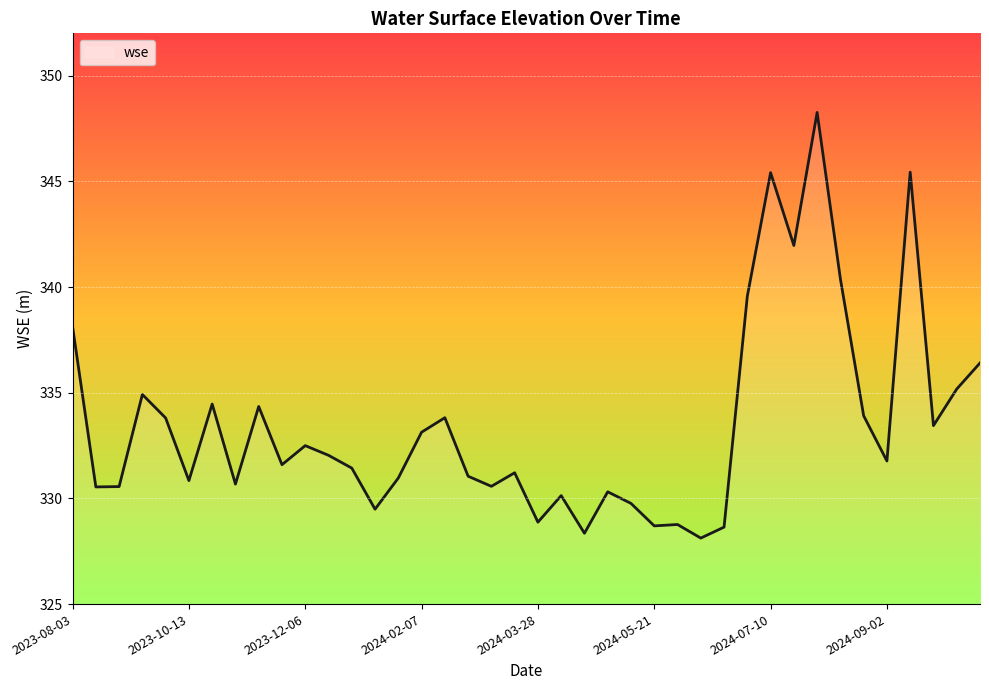

What is the difference between the maximum and minimum values?

20.1